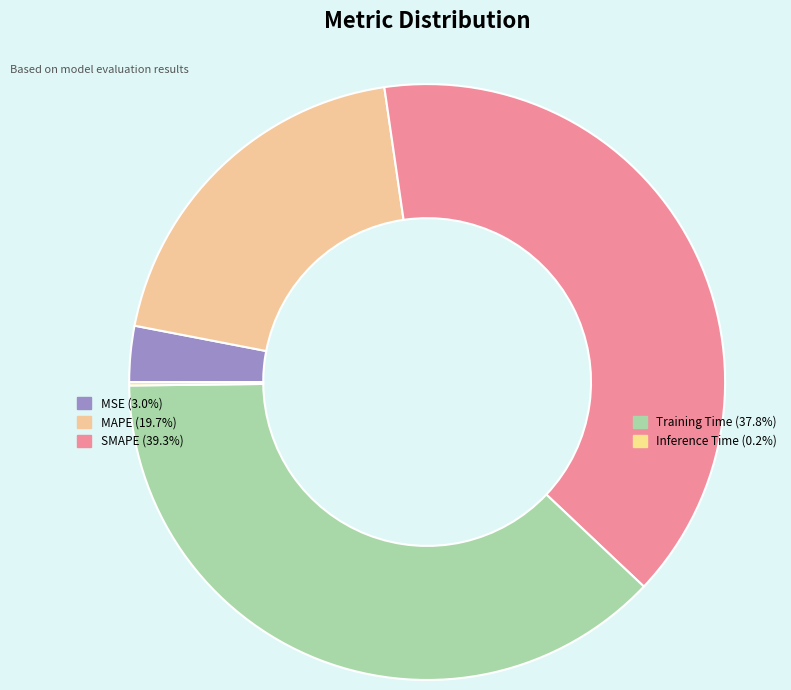

How many slices are in this pie chart?

5